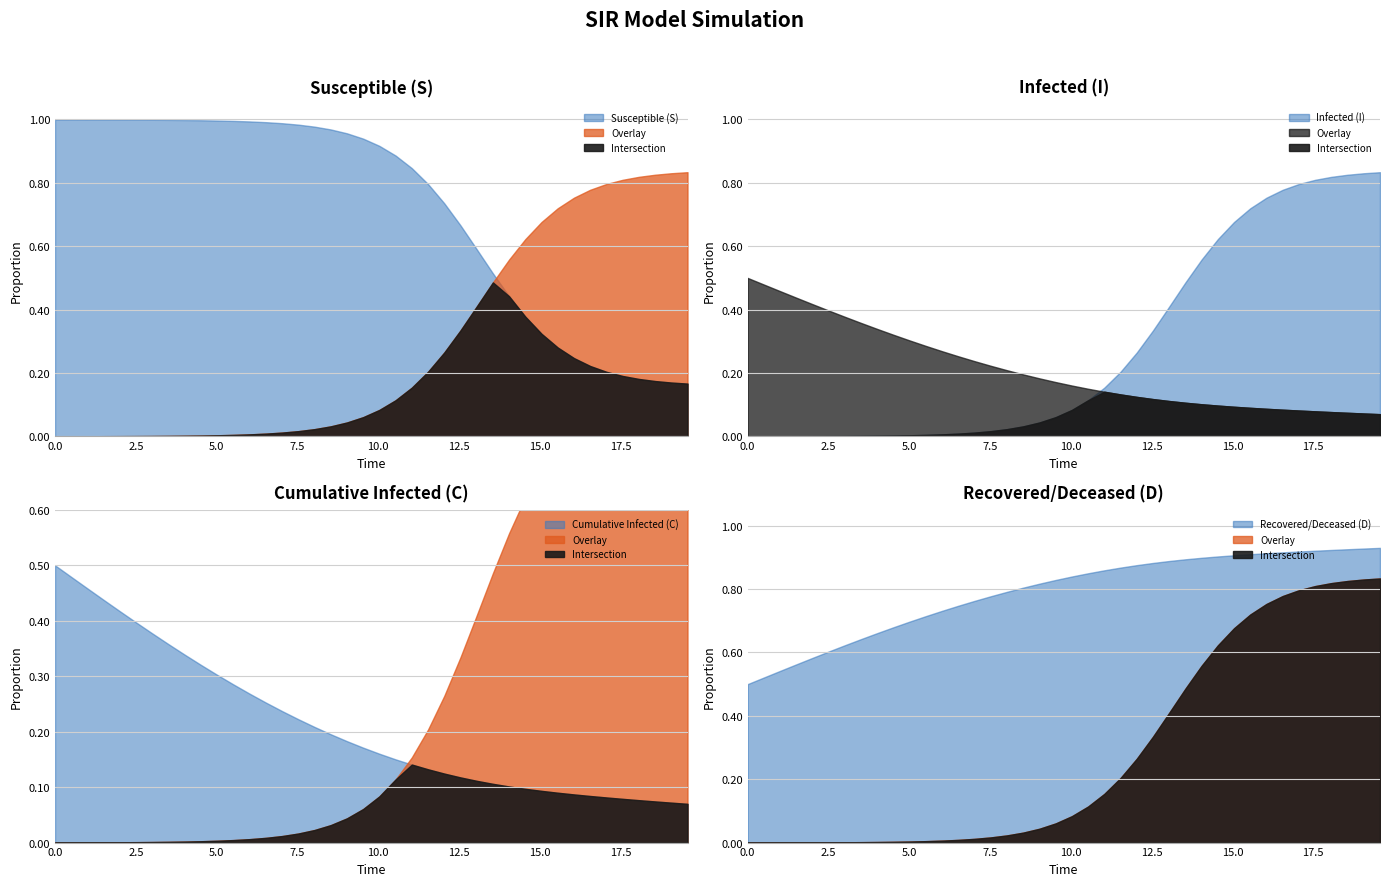

Rank the series by their maximum value, from highest to lowest.

S, D, I, C